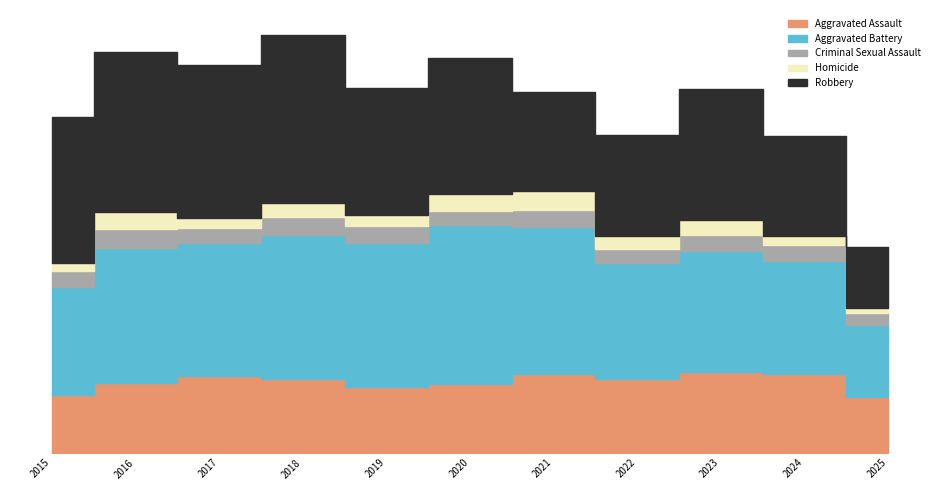

What is the difference between the maximum and minimum values in the Robbery series?

385